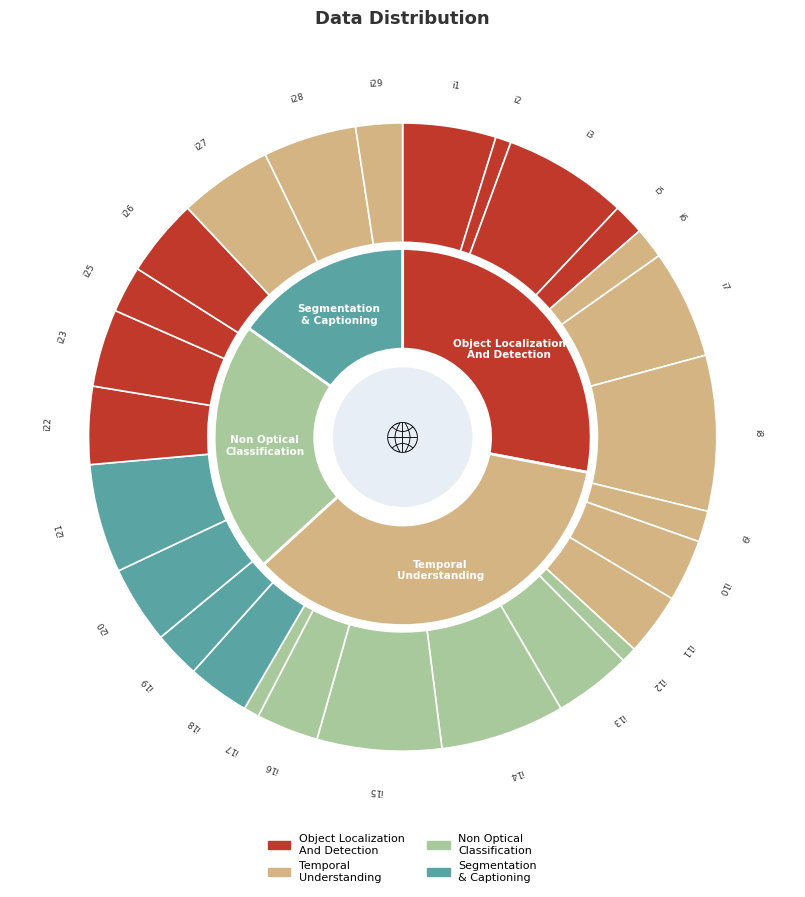

Is i23 the majority of the pie?

No